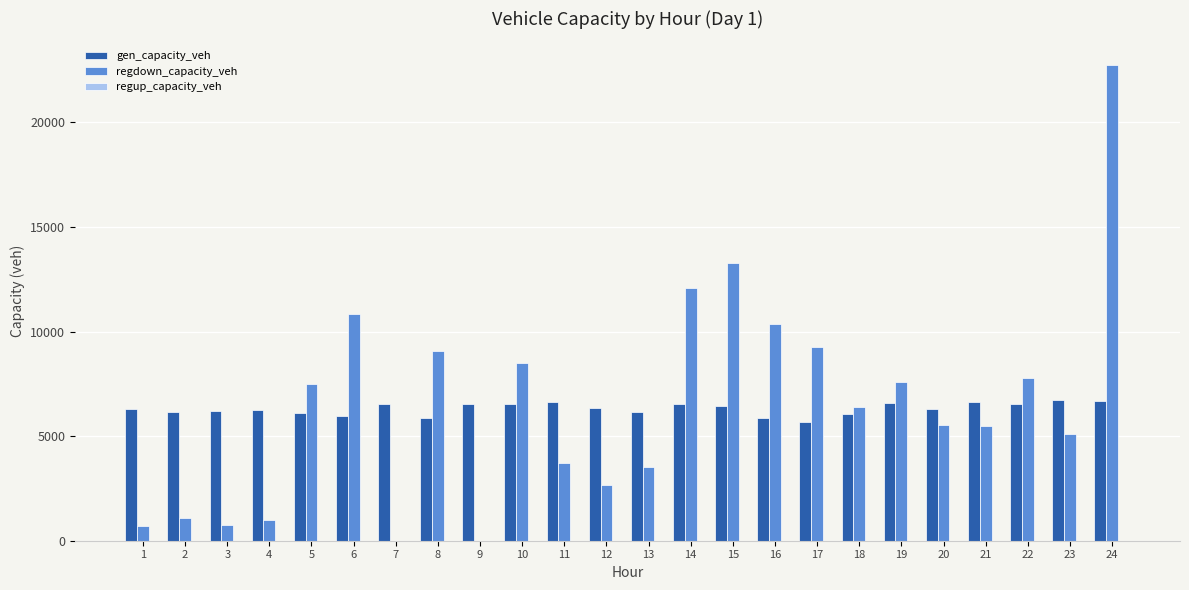

What is the sum of the gen_capacity_veh values at 9 and 2?

12677.6